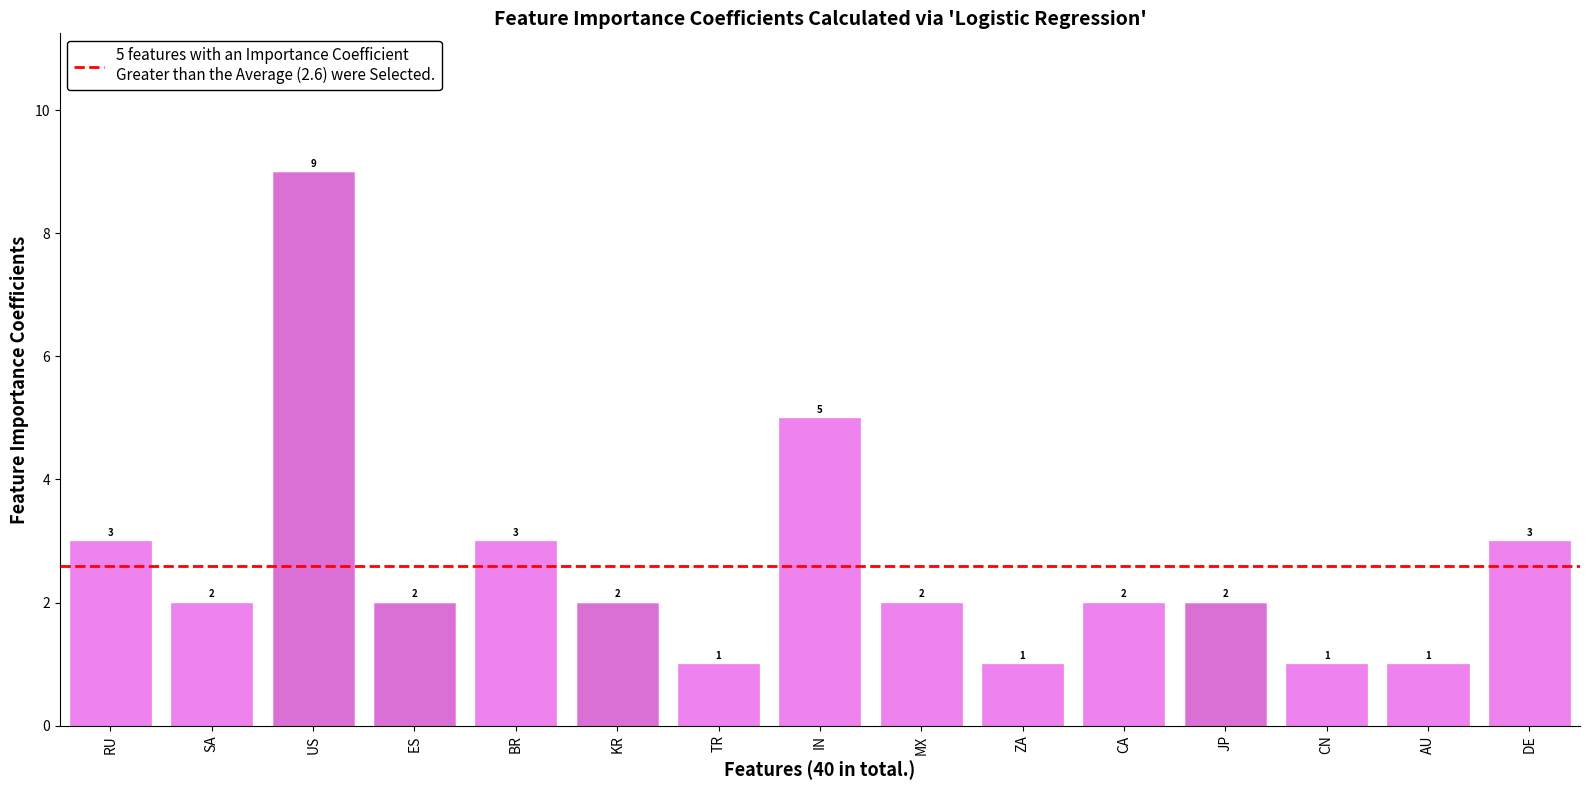

What is the label of the 14th bar from the left?

AU